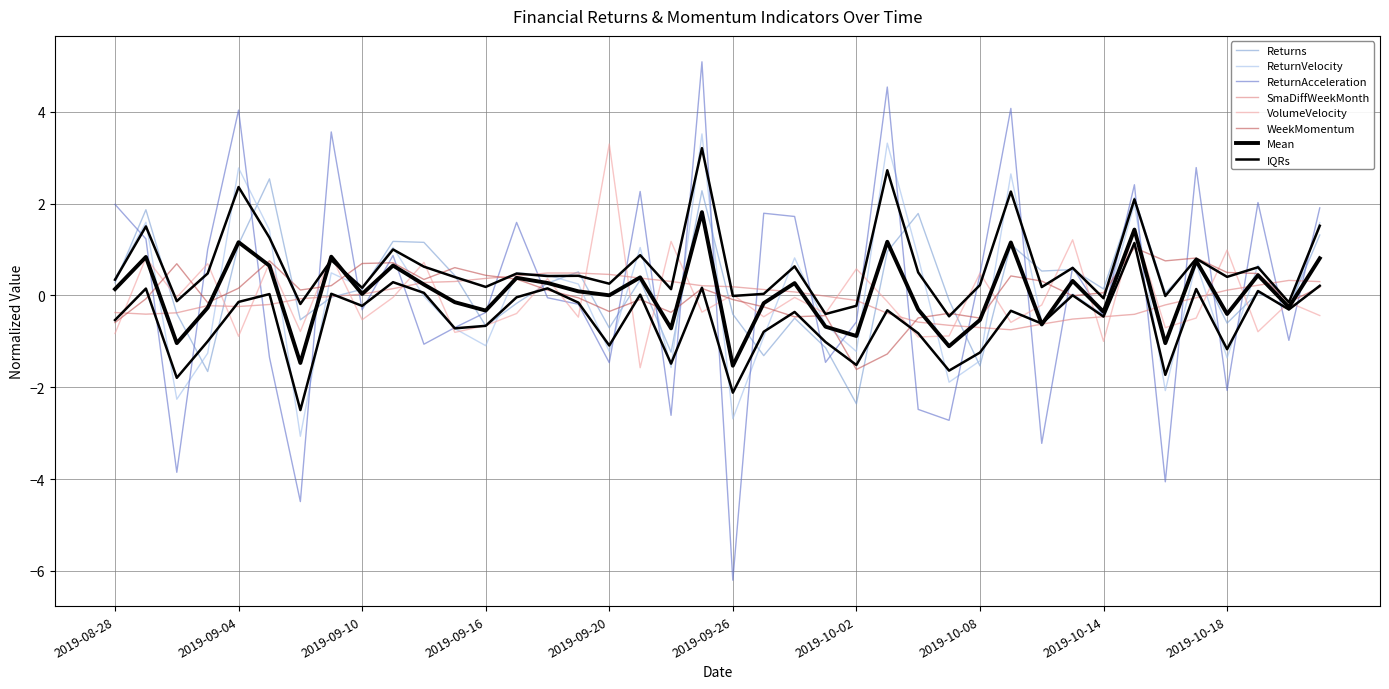

Which category has the highest value in the ReturnVelocity series?

2019-09-25